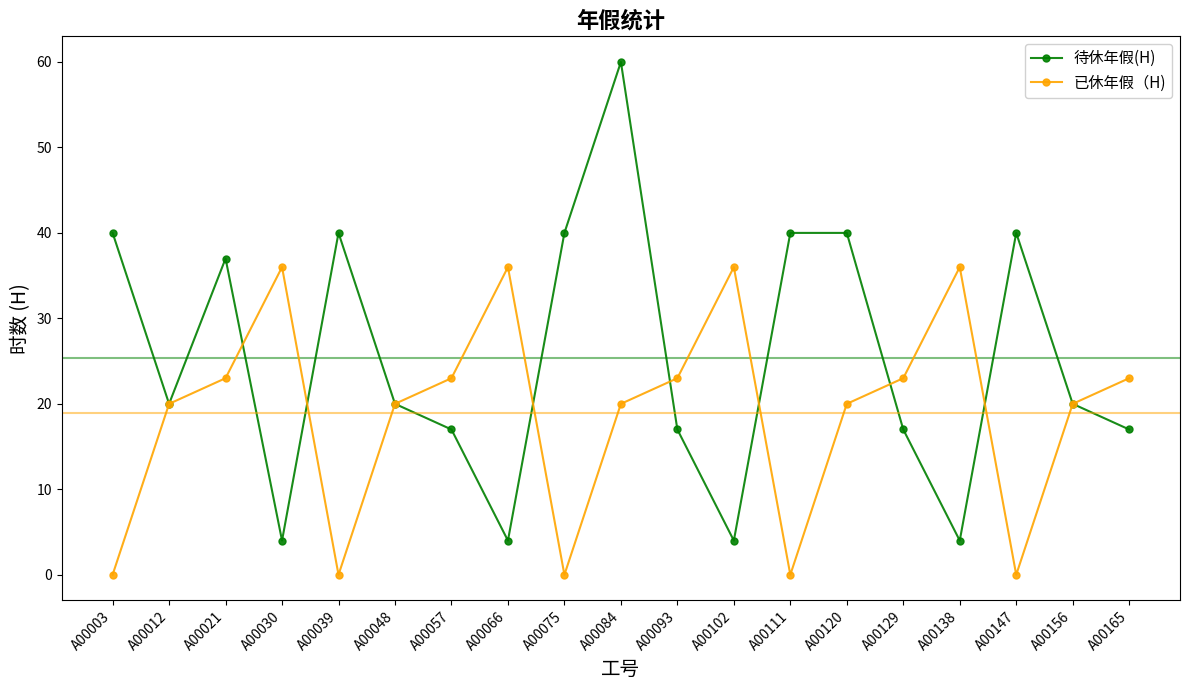

What is the total value across all series at A00147?

40